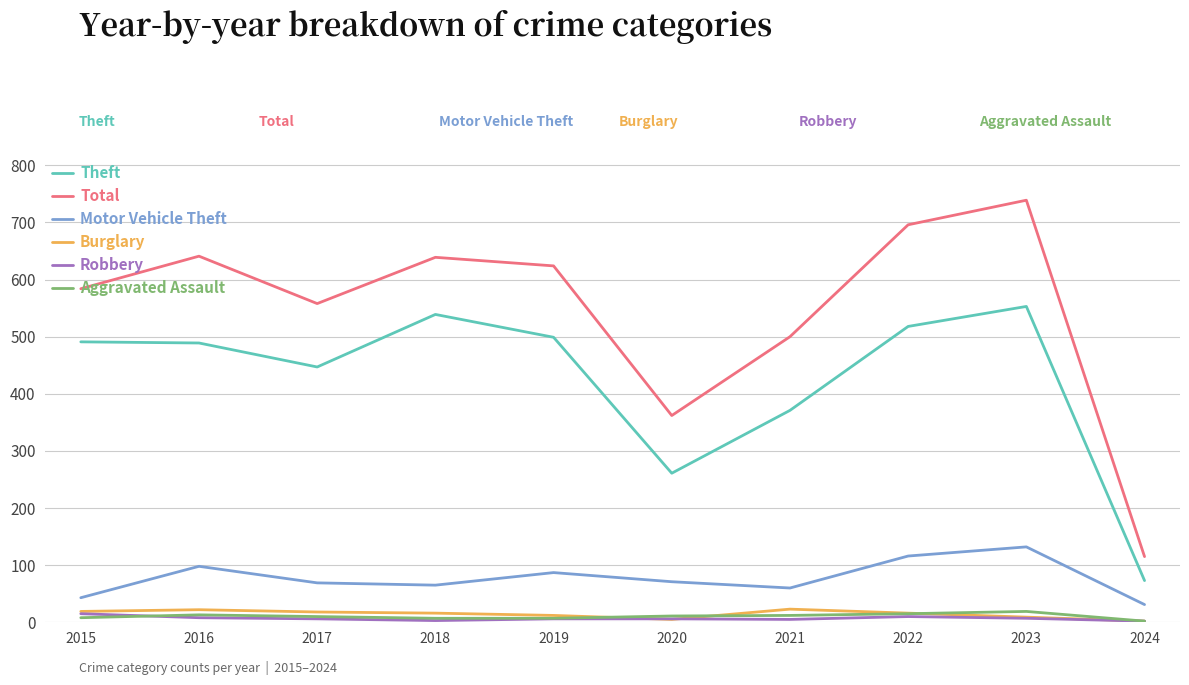

Does the chart display data point markers on the line(s)?

No